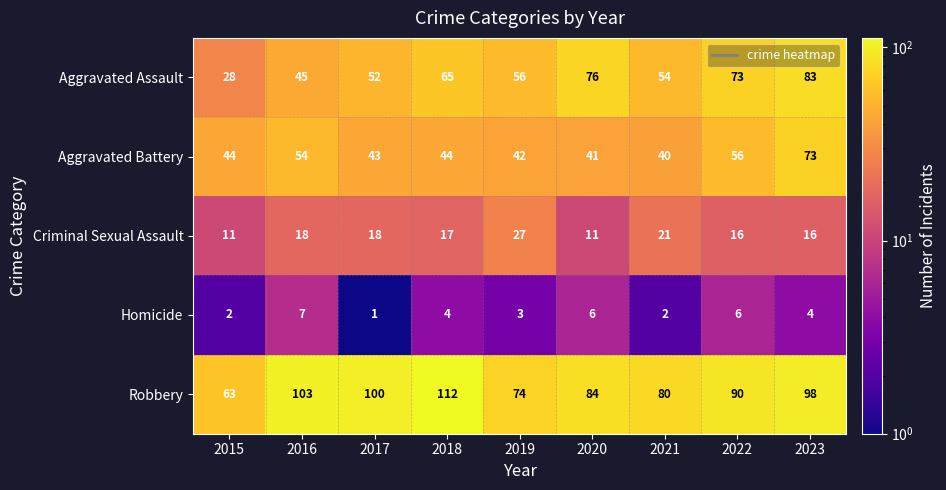

At which label does Aggravated Assault first exceed 56?

2018